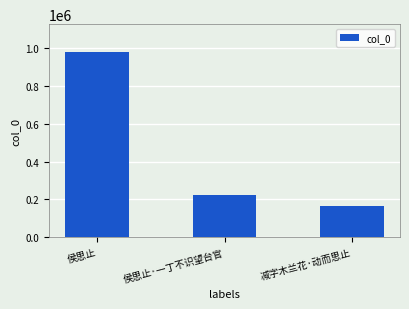

What position from the left is 侯思止?

1